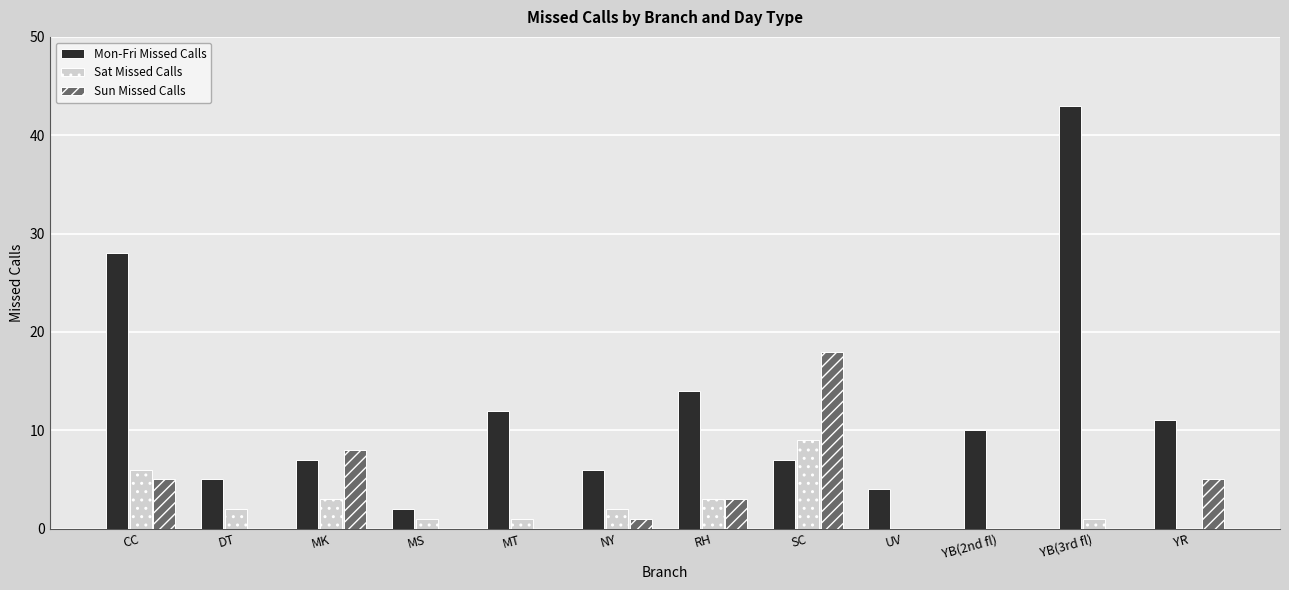

At which label does Mon-Fri Missed Calls reach its peak?

YB(3rd fl)